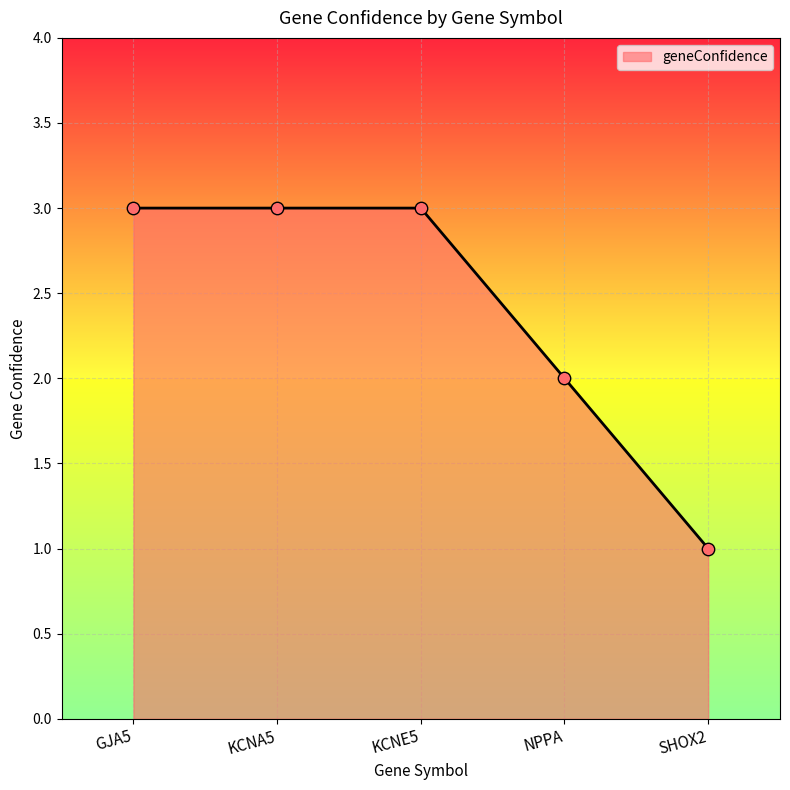

What is the ratio of the value at SHOX2 to the value at GJA5?

0.3